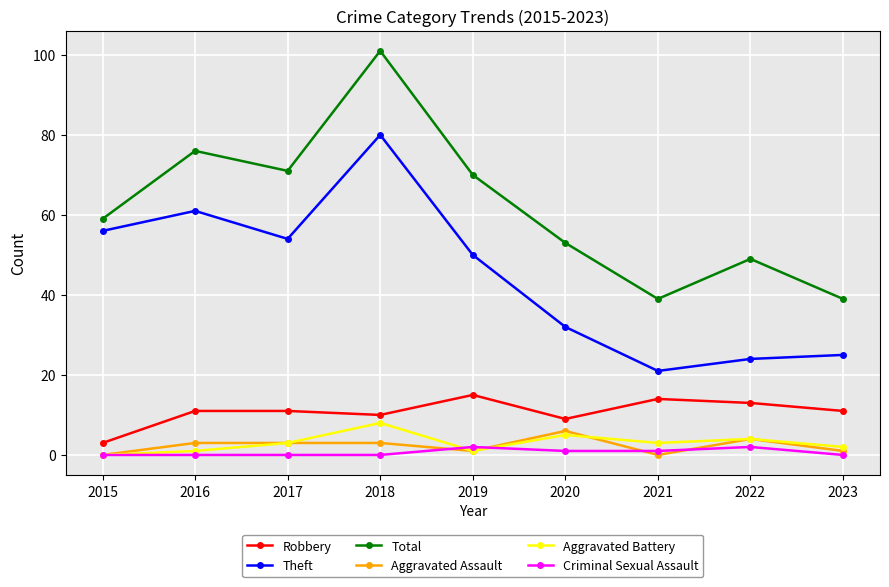

How many data points in Aggravated Assault are less than 3?

4